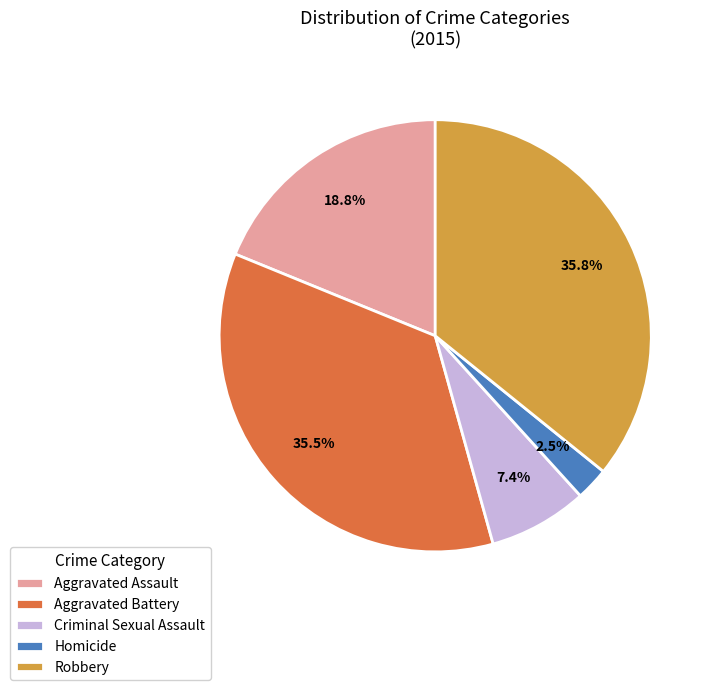

What is the ratio of the value at Criminal Sexual Assault to the value at Robbery?

0.2